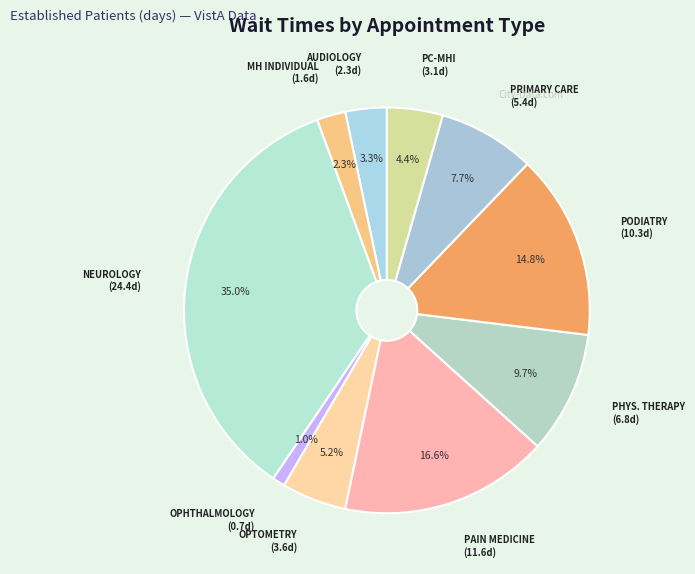

How many slices are in this pie chart?

10